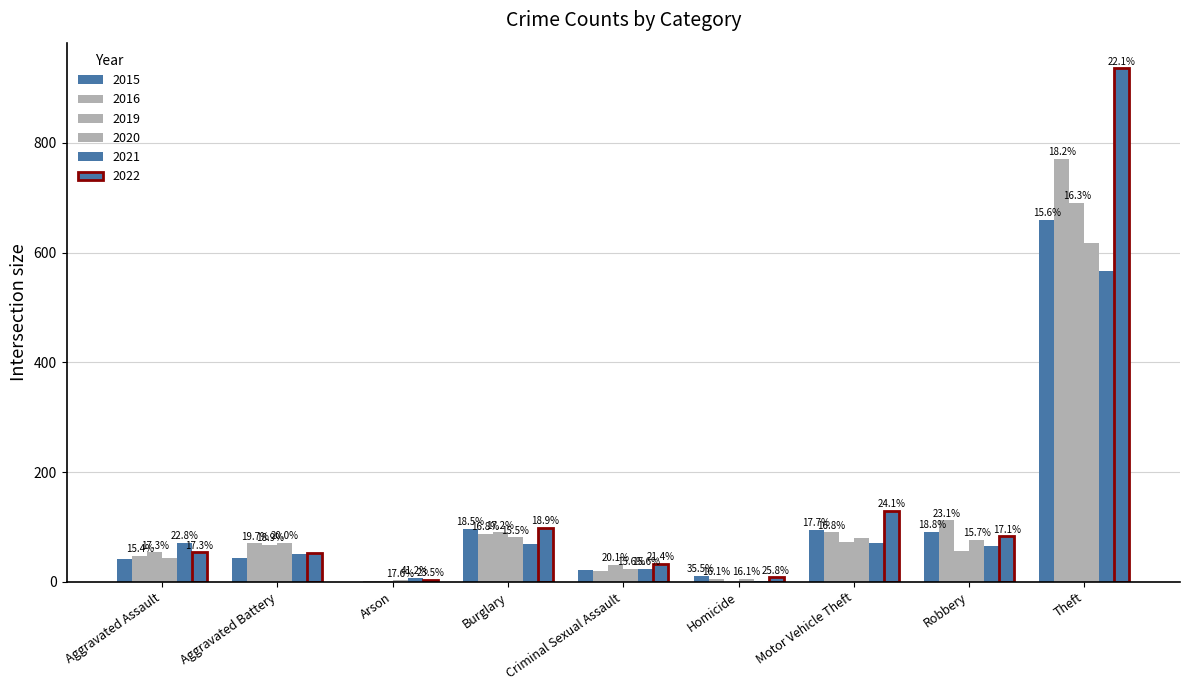

Which category has the lowest value in the 2020 series?

Arson